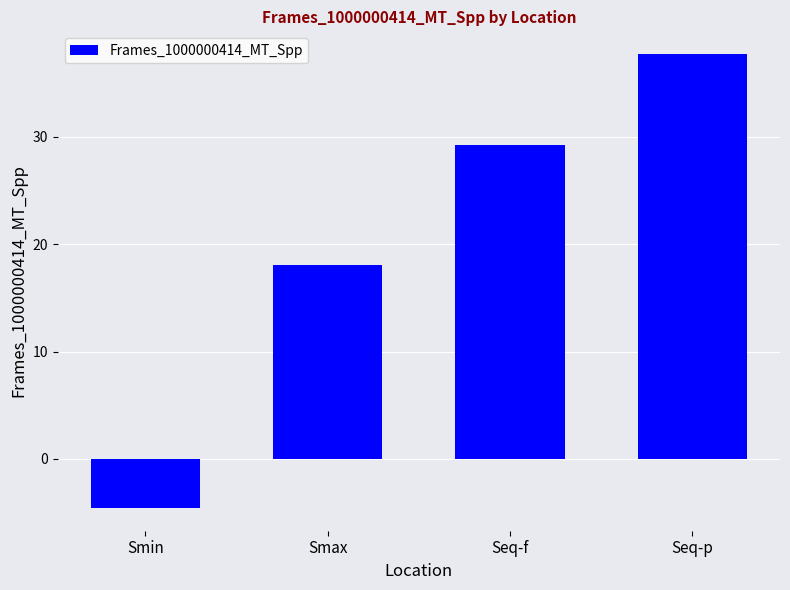

Approximately how many times larger is the value at Seq-f compared to Smax?

1.6